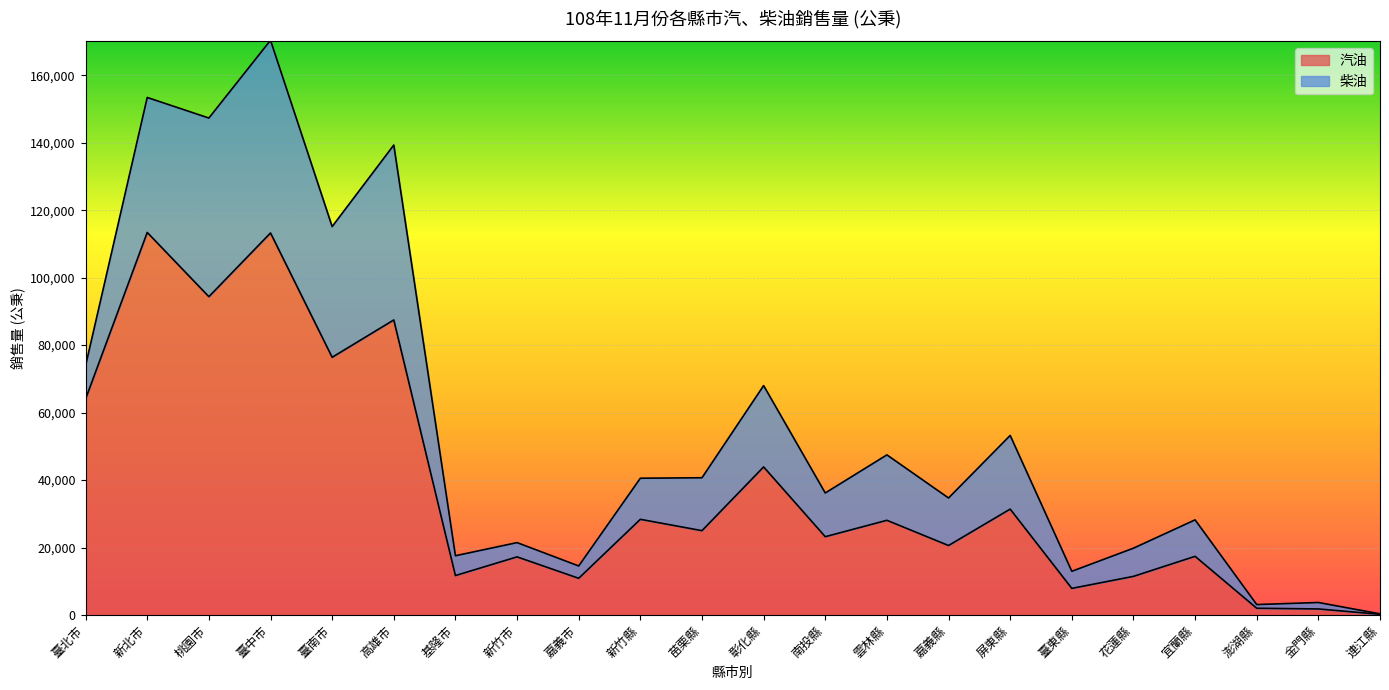

At which category does the data reach its first local peak?

新北市